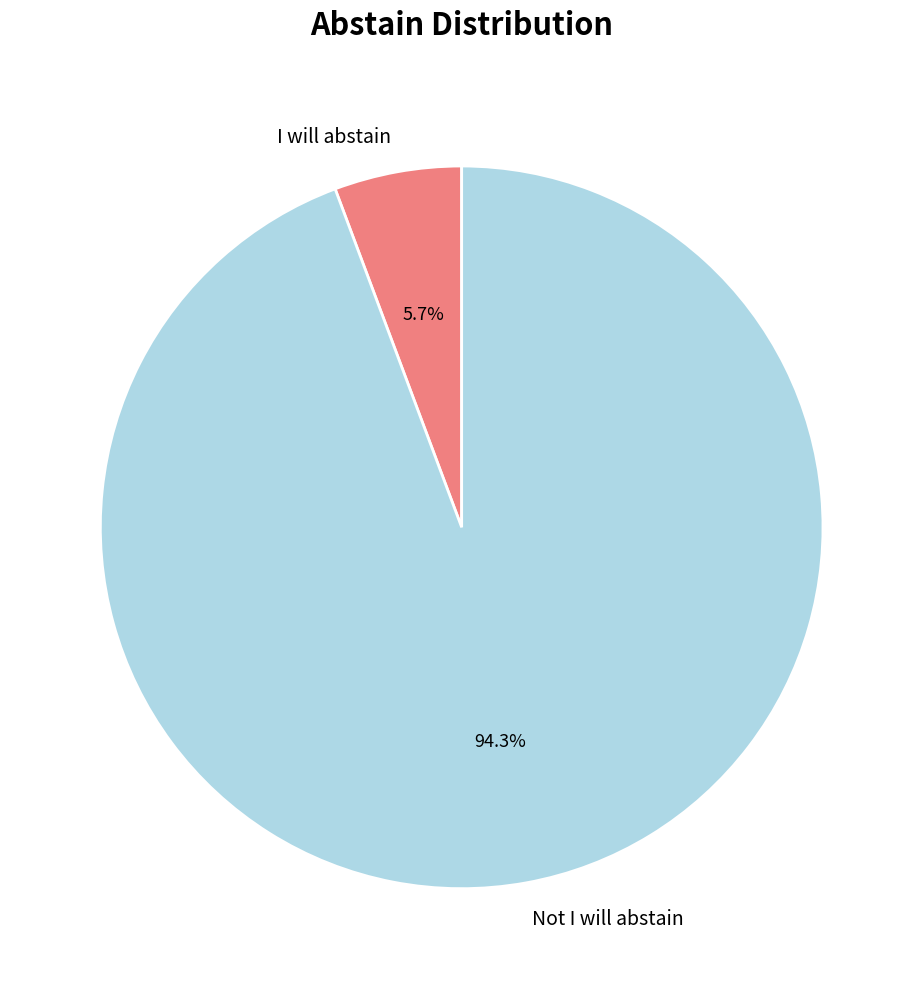

Which has a higher value, Not I will abstain or I will abstain?

Not I will abstain